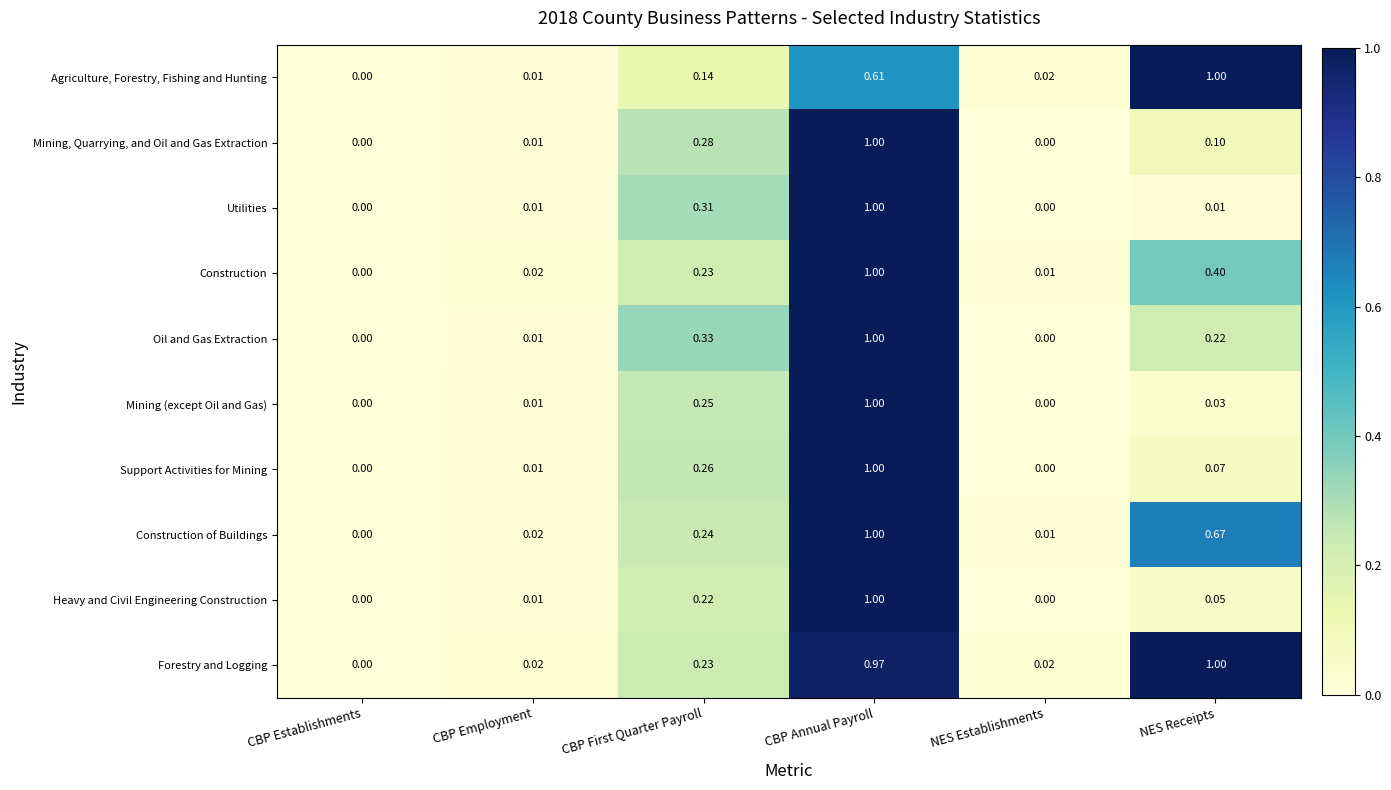

Rank the categories by Construction value from highest to lowest.

CBP Annual Payroll, NES Receipts, CBP First Quarter Payroll, CBP Employment, NES Establishments, CBP Establishments